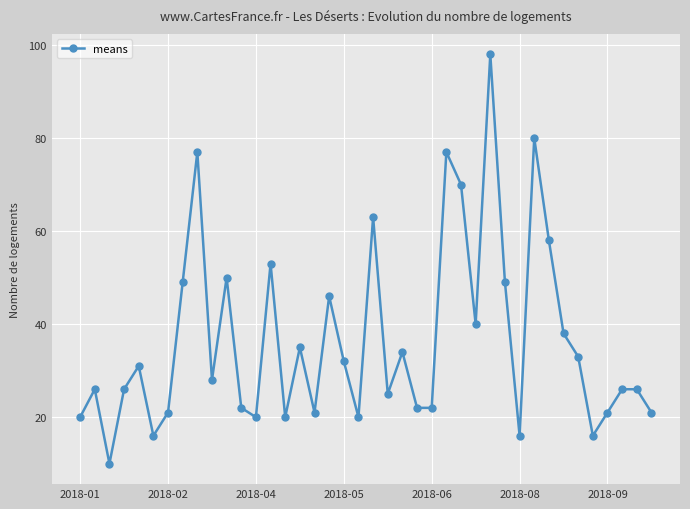

What is the difference between the second highest and minimum values?

70